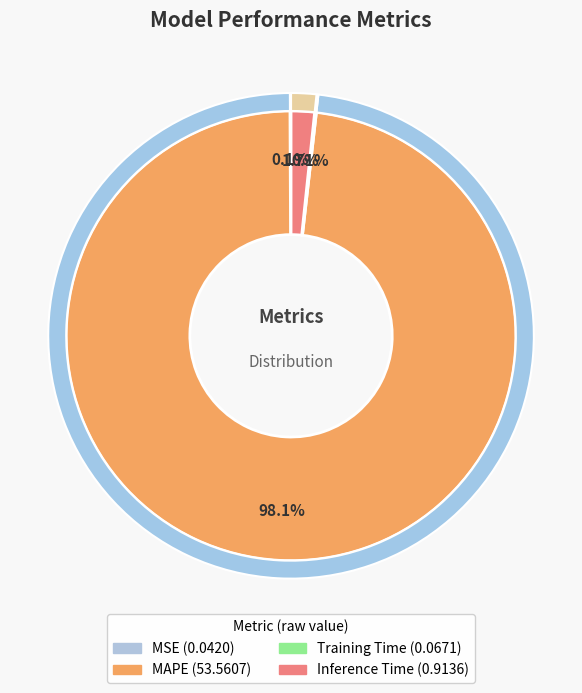

Count the number of slices in the pie.

4